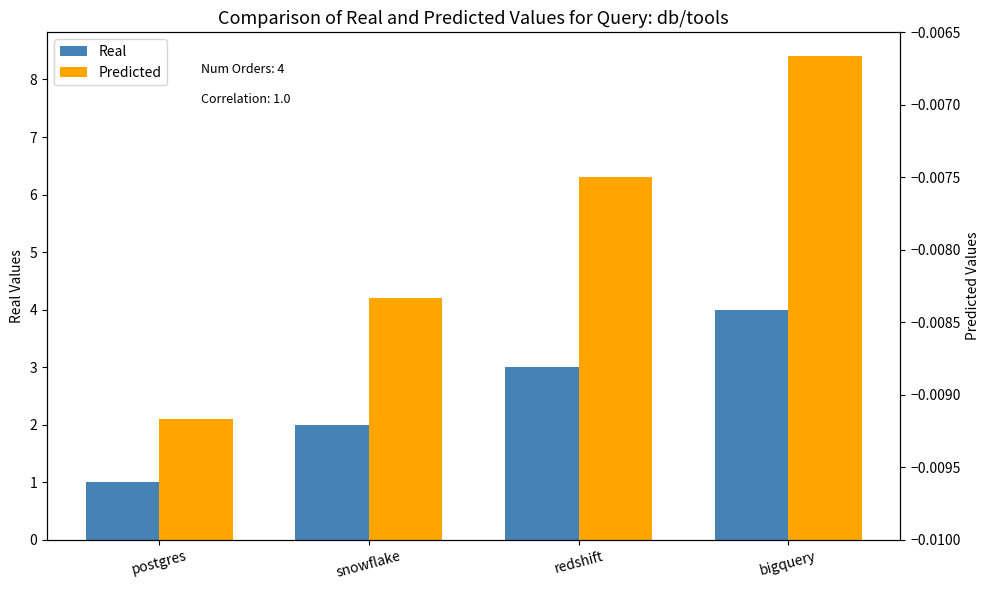

Which series has the widest spread of values?

Predicted